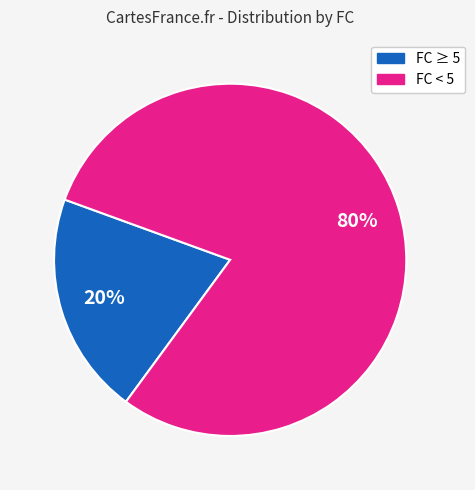

Is there a majority slice in this chart?

Yes